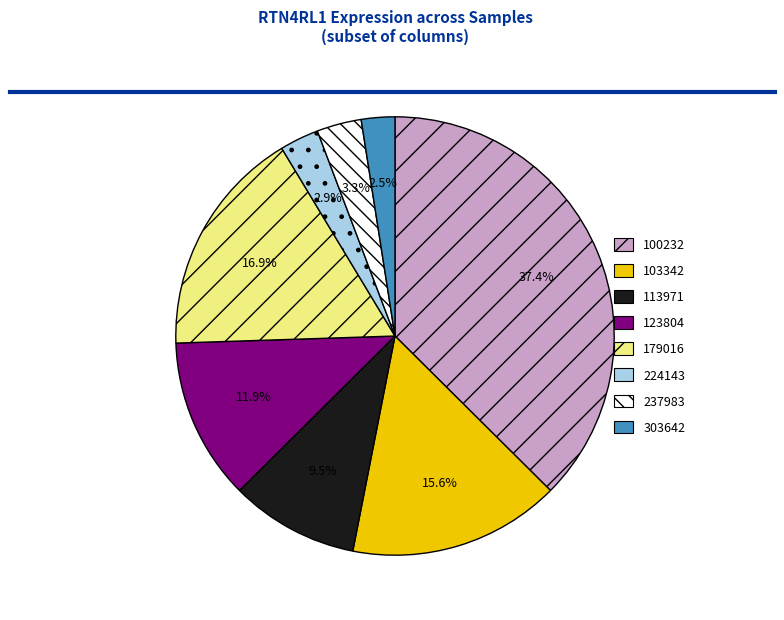

Is the sum of 179016 and 103342 greater than half?

No